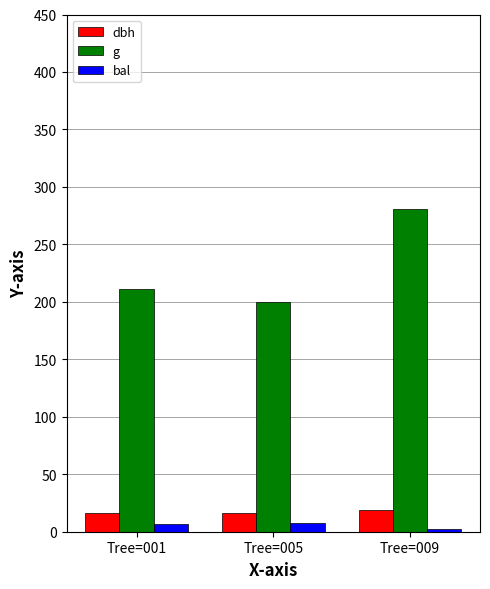

At which category is the sum across all series the highest?

Tree=009